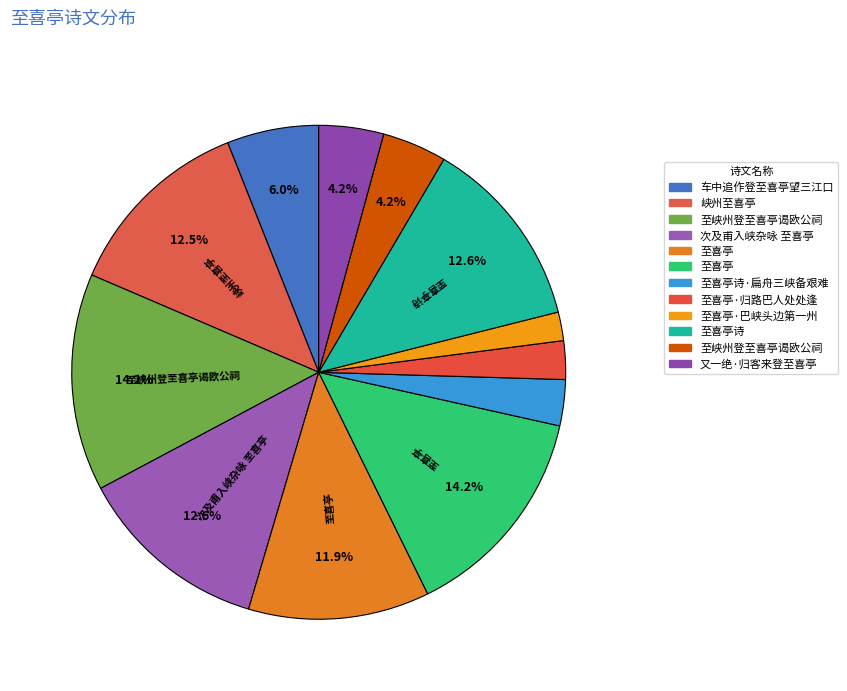

Which category has the biggest portion of the pie?

至喜亭